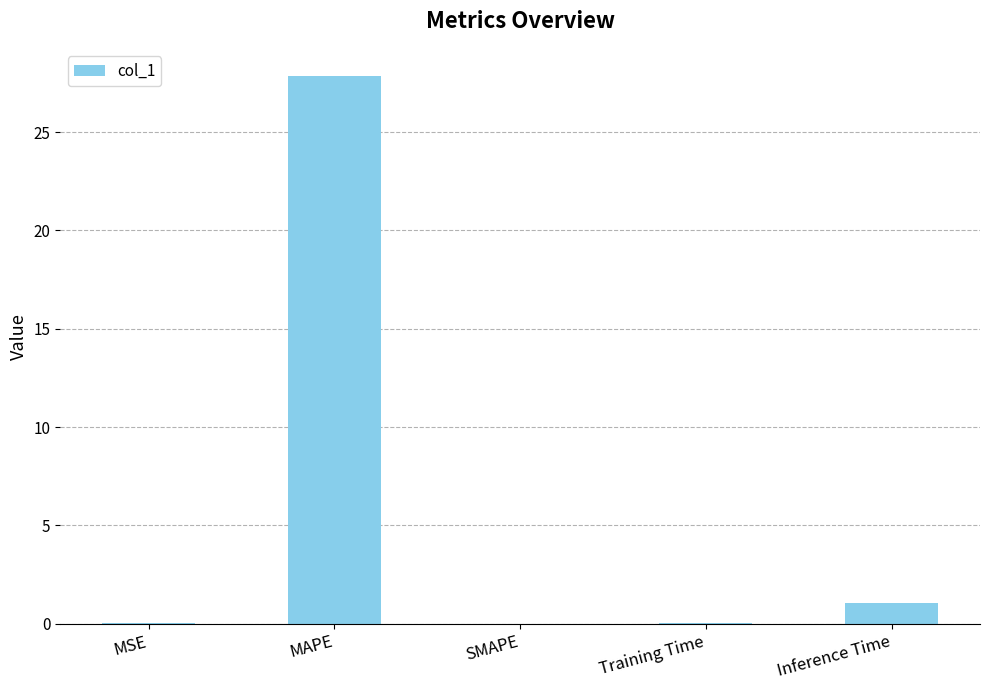

How many categories are shown in the chart?

5